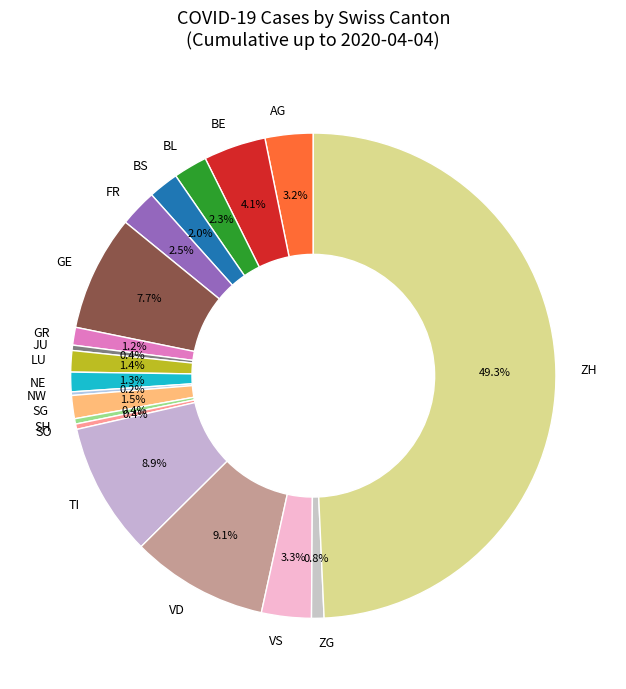

Is VD the majority of the pie?

No